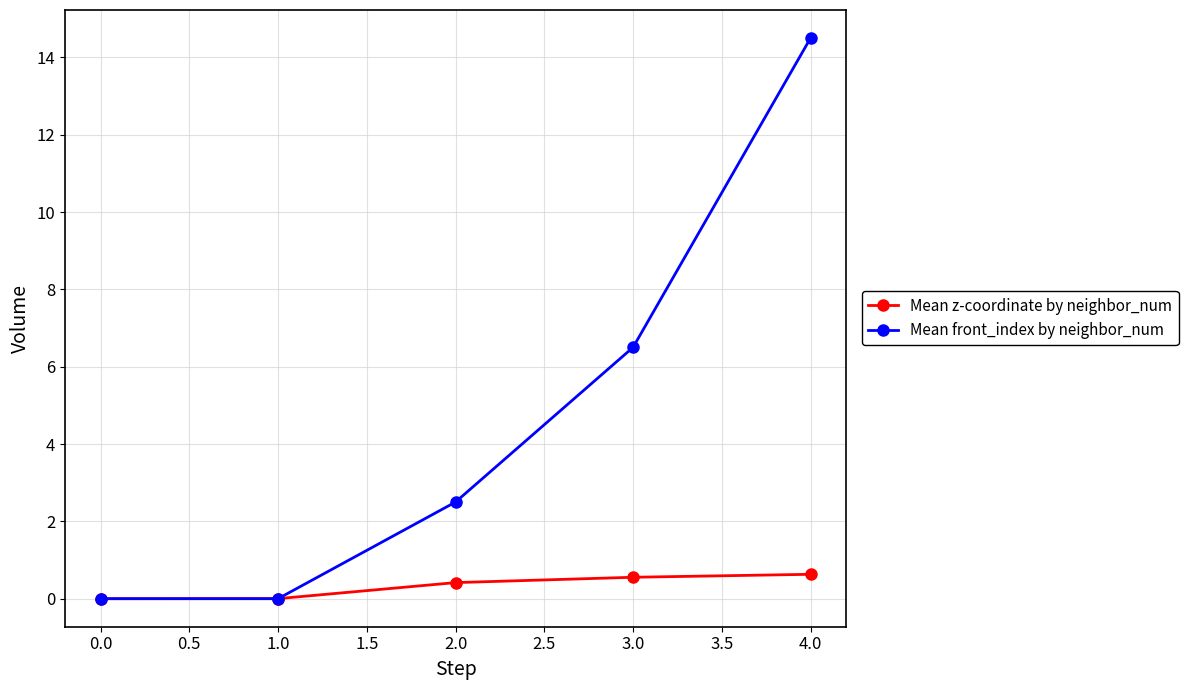

What is the approximate value of Mean z-coordinate by neighbor_num at 4.0?

0.6